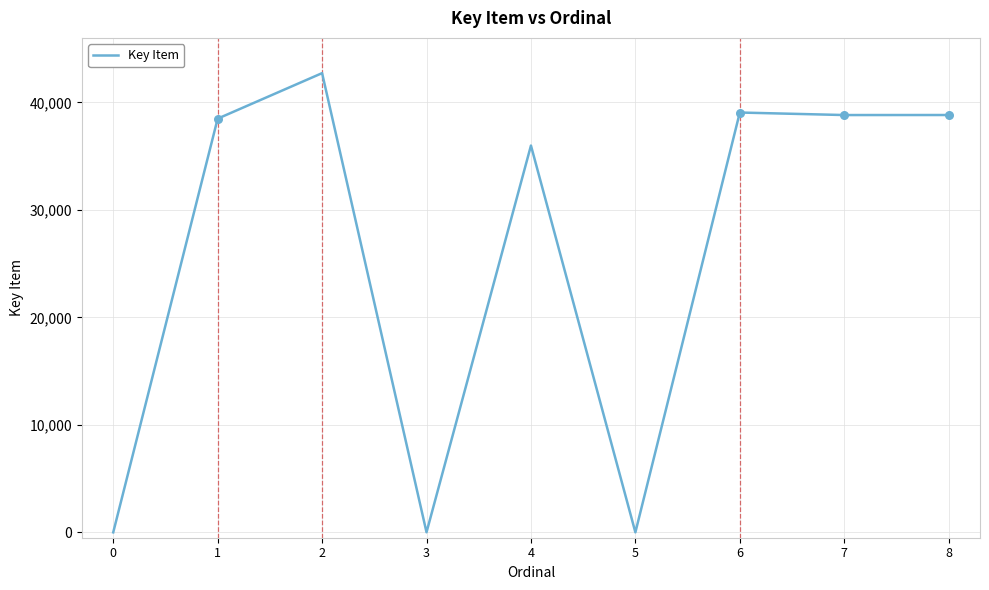

Between 5 and 4, which is larger?

4